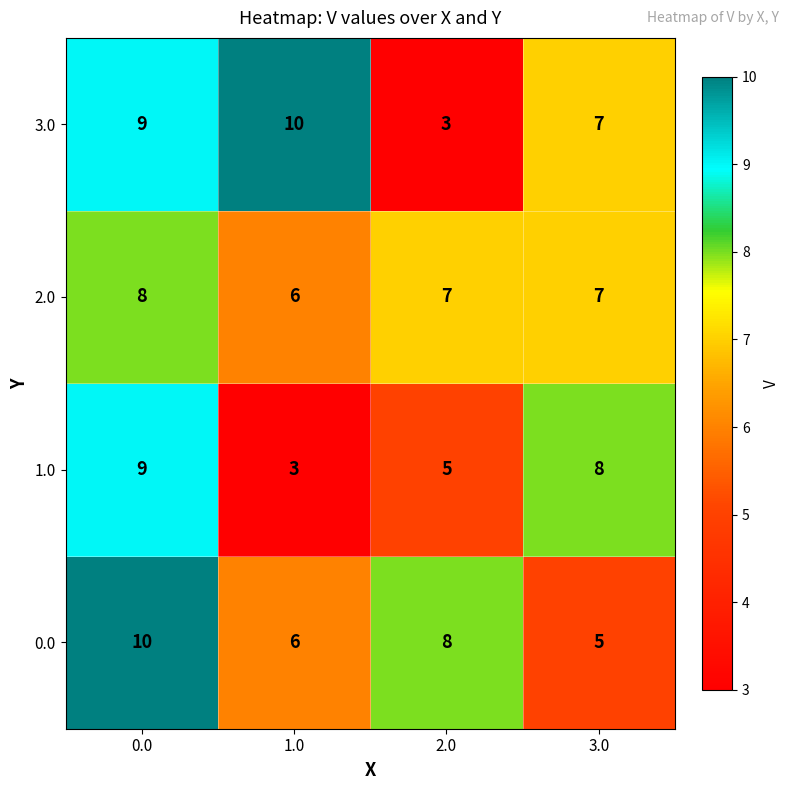

What is the total value across all series at 2.0?

23